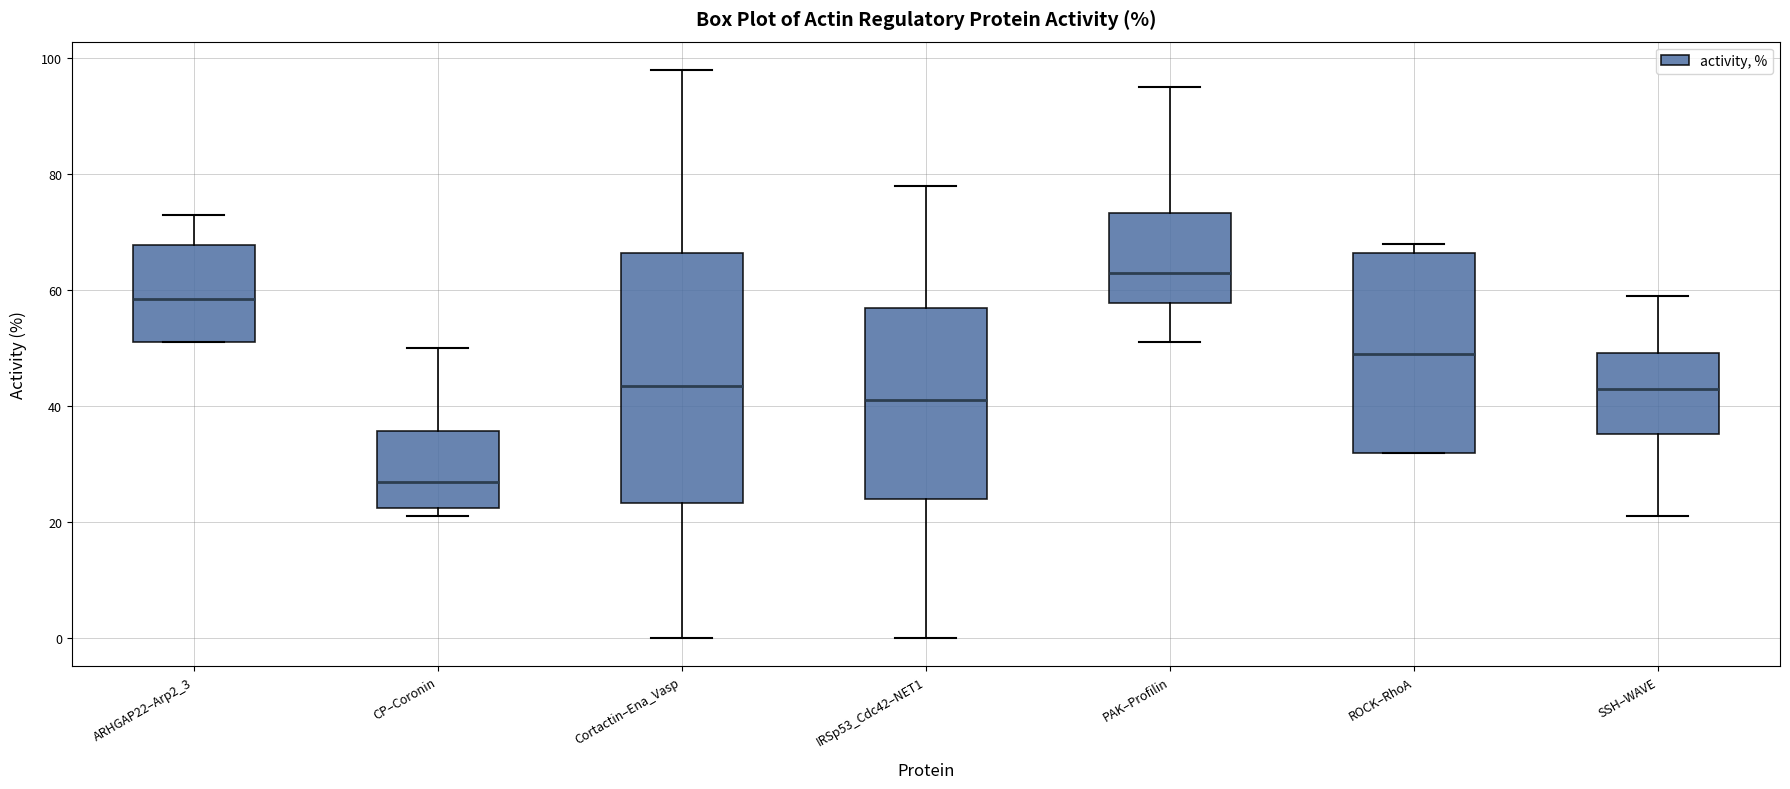

Which box's median line is the highest?

PAK–Profilin